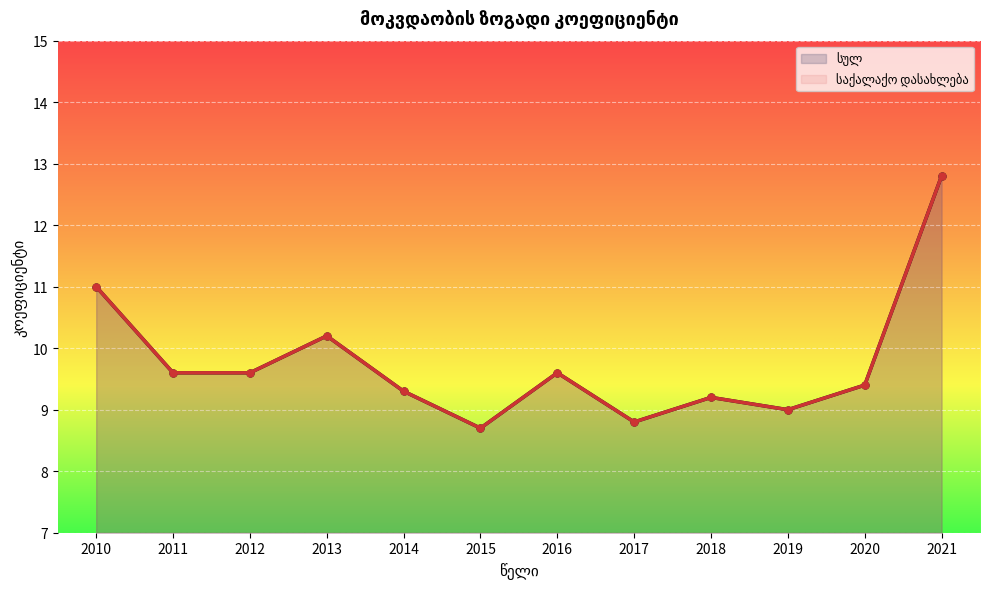

How many distinct data groups are displayed?

2